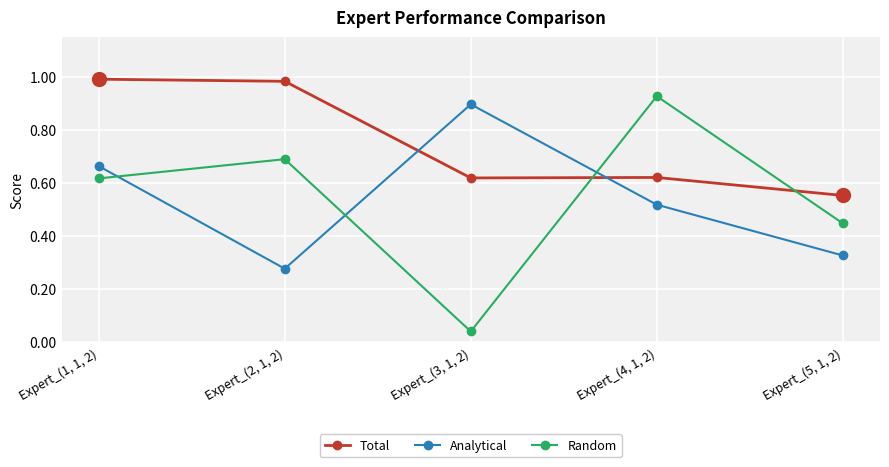

In Random, how many points are lower than both neighbors (excluding endpoints)?

1